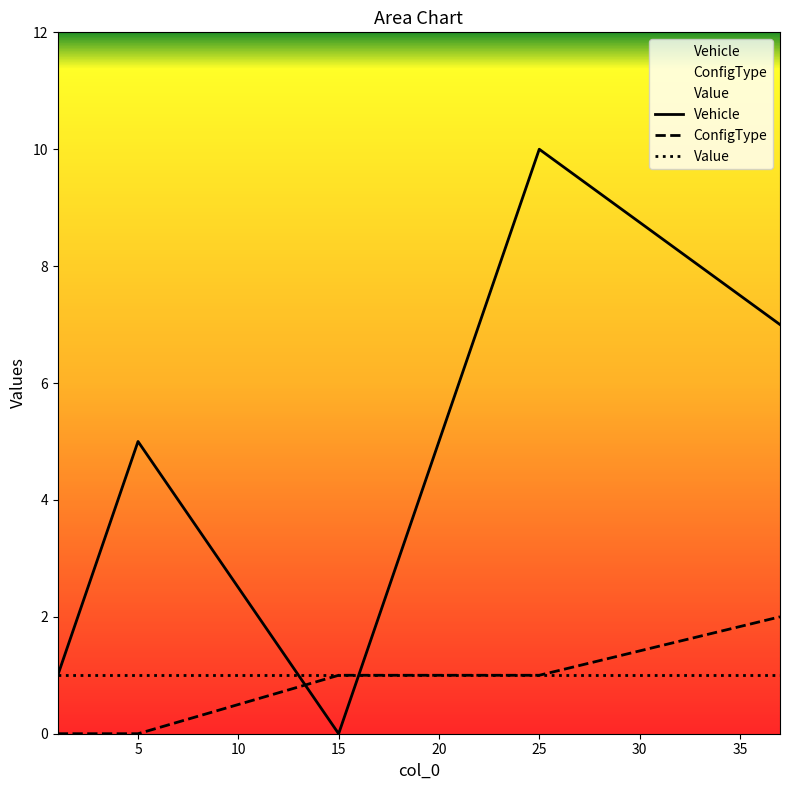

How many times do Vehicle and ConfigType cross each other?

2